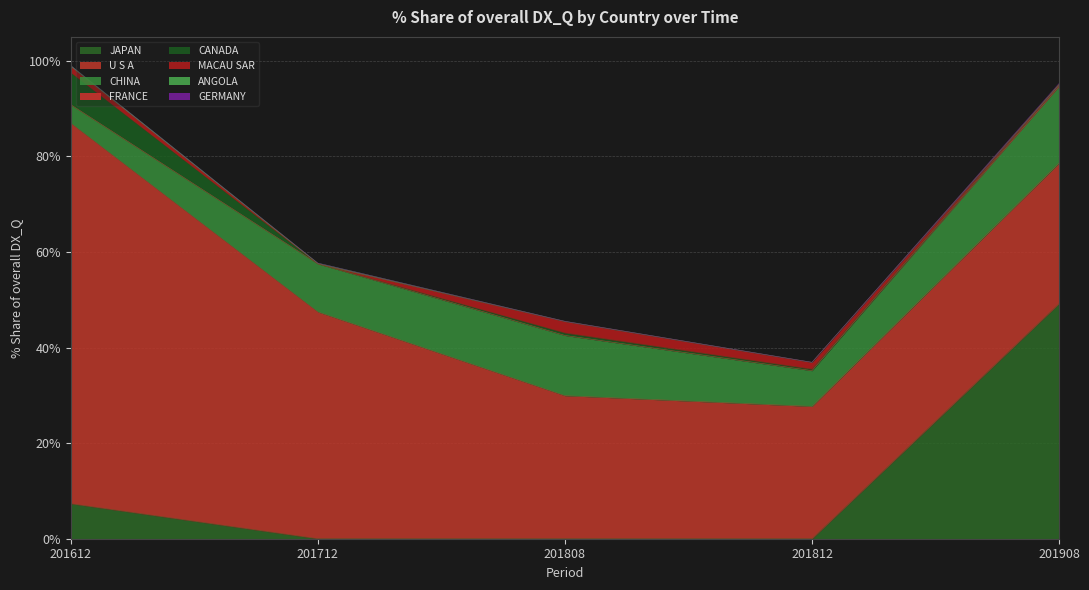

The JAPAN series shows 0.0 at 201808. True or false?

True